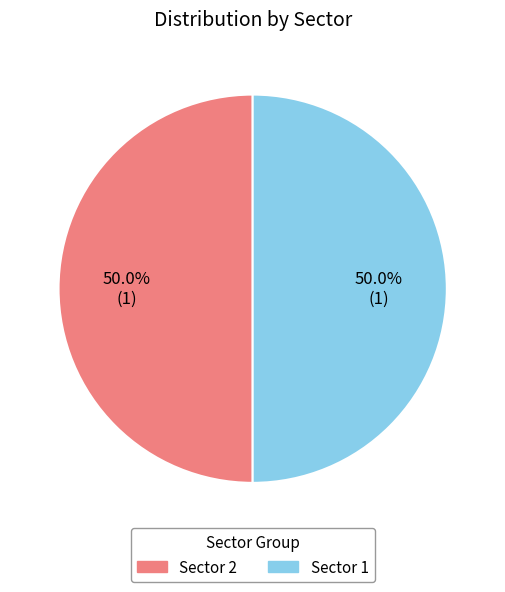

What percentage do Sector 1 and Sector 2 together represent?

100.0%